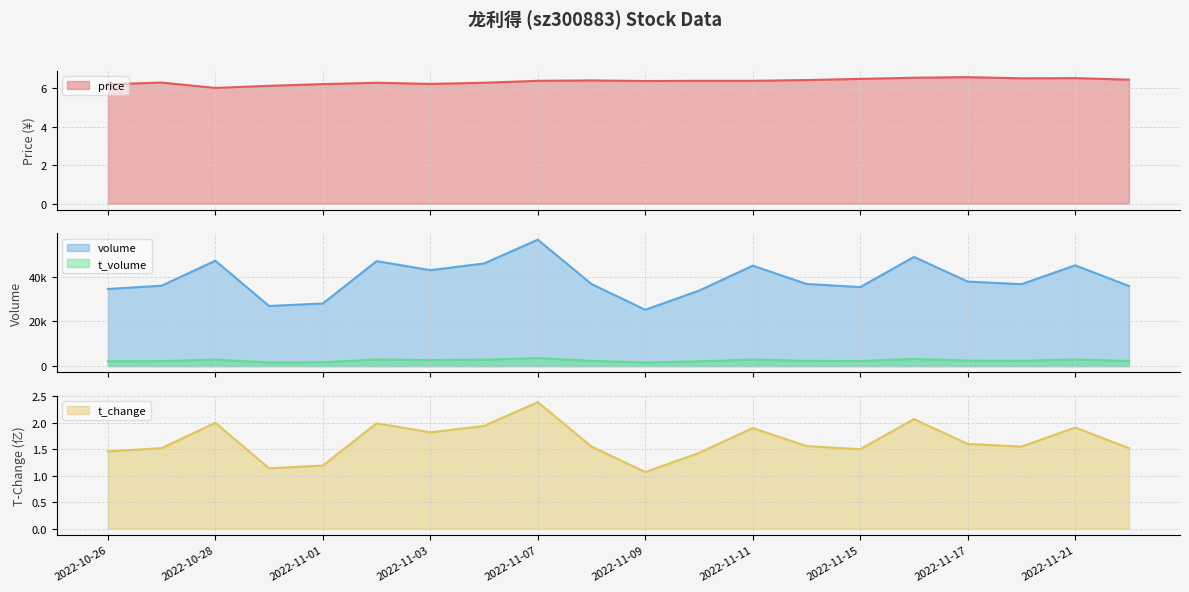

What is the lowest value of the price series?

6.0